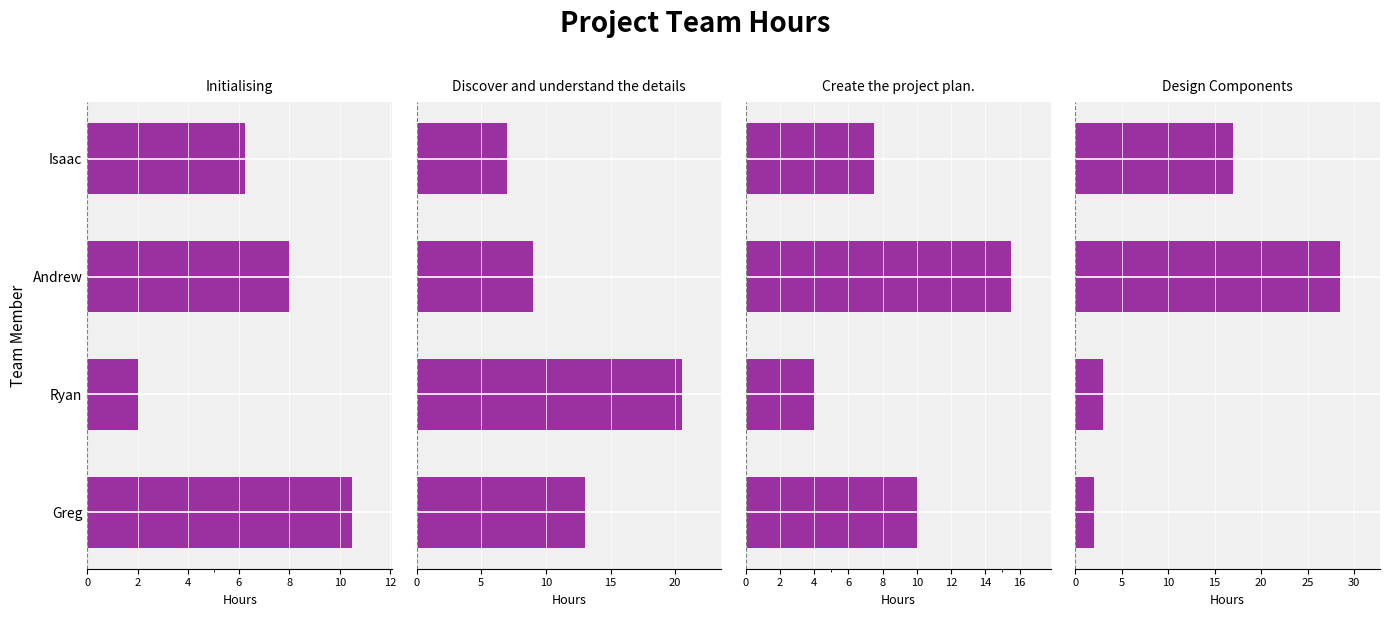

How many categories are shown in the chart?

4